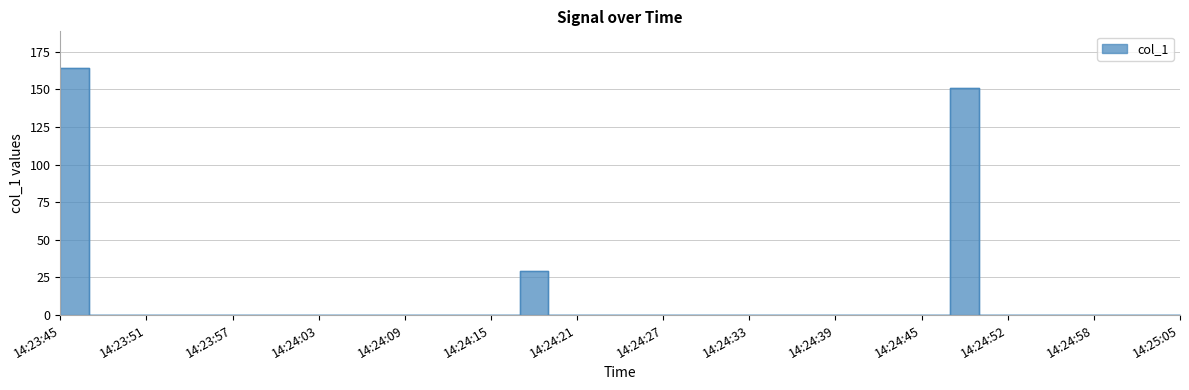

Which has a higher value, 14:23:53 or 14:24:54?

14:23:53